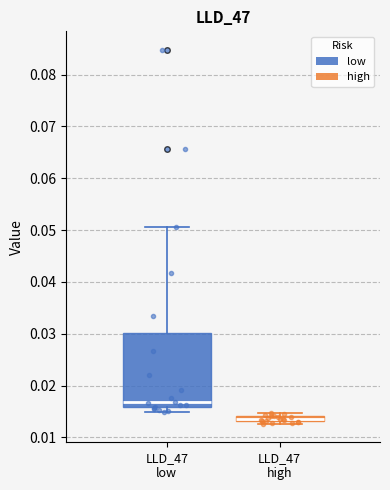

Which box's median line is the lowest?

LLD_47 high